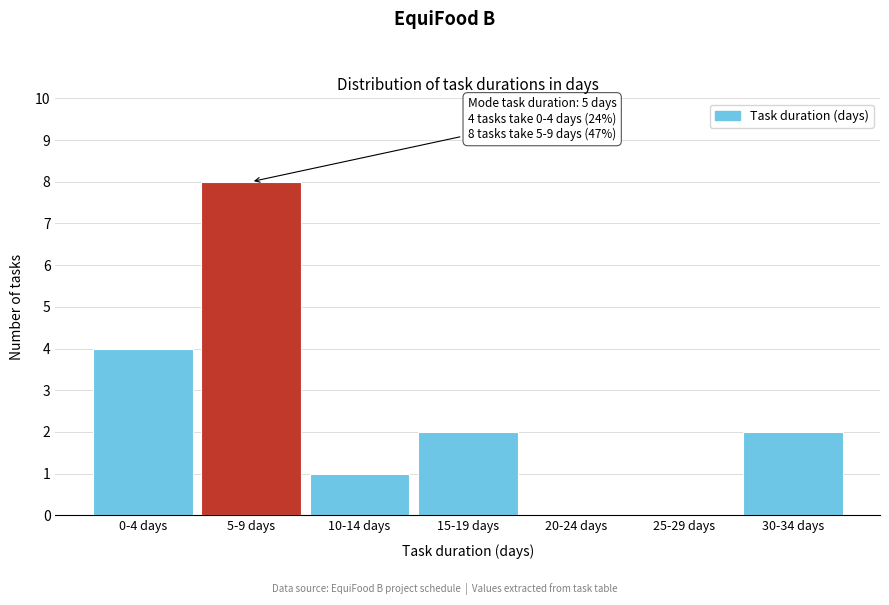

Reading left to right, transcribe all the data shown in this chart.

0-4 days=4	5-9 days=8	10-14 days=1	15-19 days=2	20-24 days=0	25-29 days=0	30-34 days=2